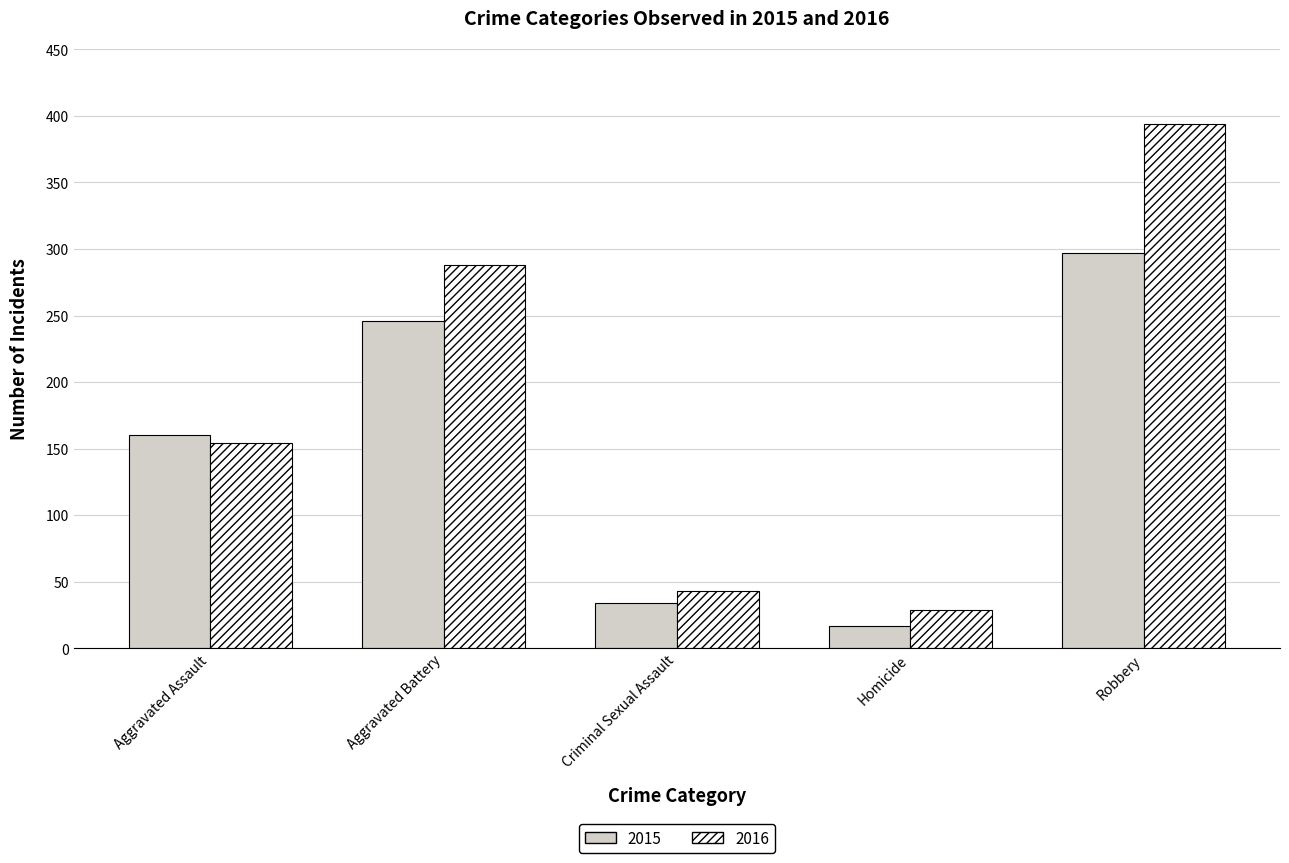

Reading right to left, transcribe all the data shown in this chart.

2015: Robbery=297	Homicide=17	Criminal Sexual Assault=34	Aggravated Battery=246	Aggravated Assault=160
2016: Robbery=394	Homicide=29	Criminal Sexual Assault=43	Aggravated Battery=288	Aggravated Assault=154